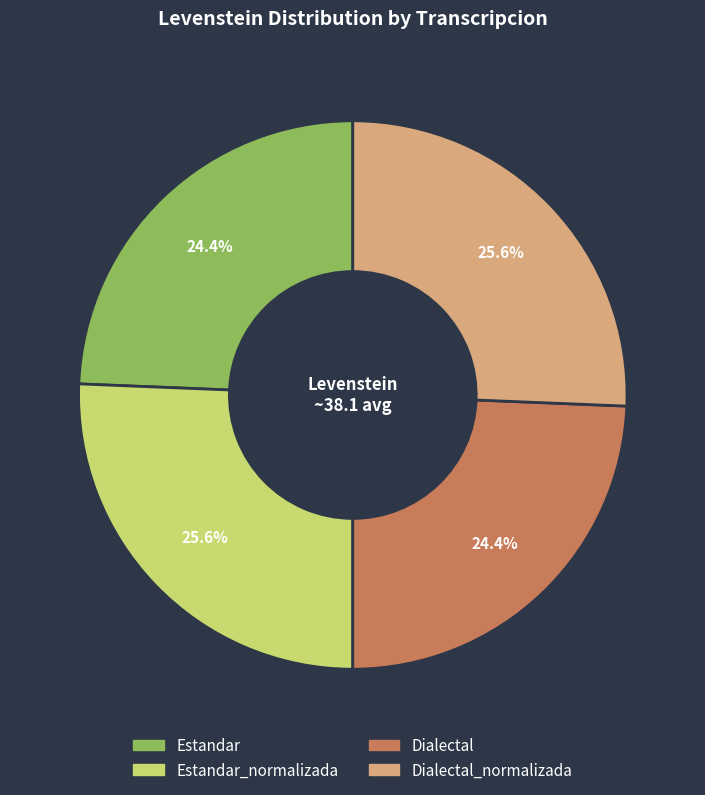

Is there a majority slice in this chart?

No